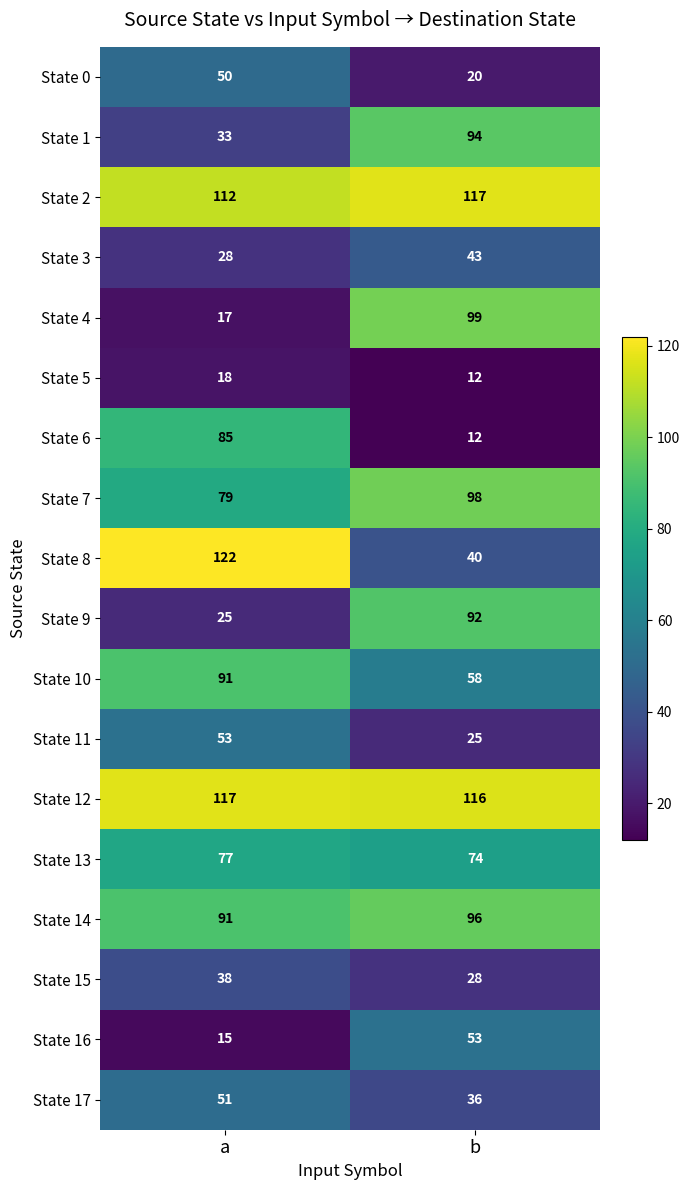

Where is State 16 nearest to the value 34?

a